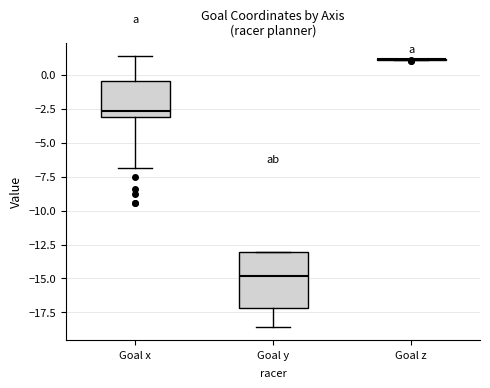

Reading left to right, read every box against the y-axis: the position of its median line, the range the box covers, and the ends of its whiskers. The values are not printed on the chart, so give them approximately, as read against the axis.

Goal x: median -2.5, box -3.0 to -0.5, whiskers -7.0 to 1.5
Goal y: median -15.0, box -17.0 to -13.0, whiskers -18.5 to -13.0
Goal z: box collapsed to a line at 1.0, whiskers 1.0 to 1.0